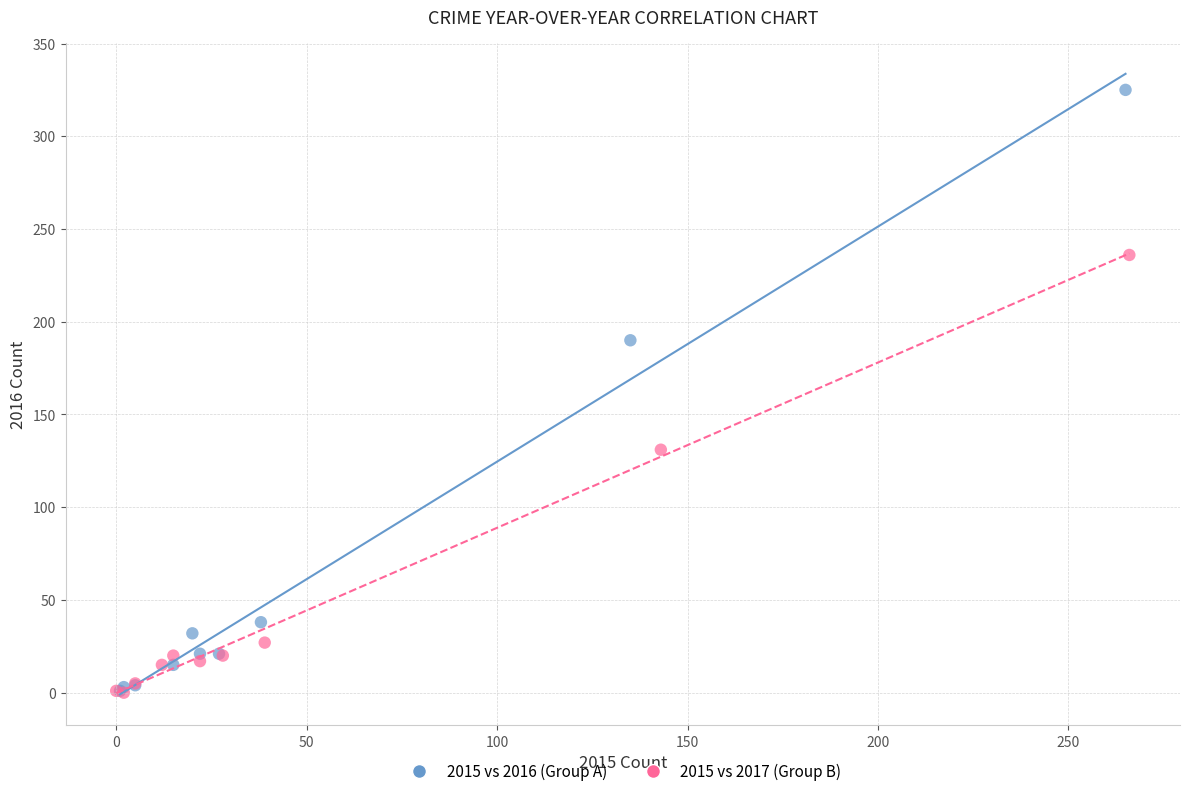

What are all the series names shown in the legend?

2015 vs 2016 (Group A), 2015 vs 2017 (Group B)